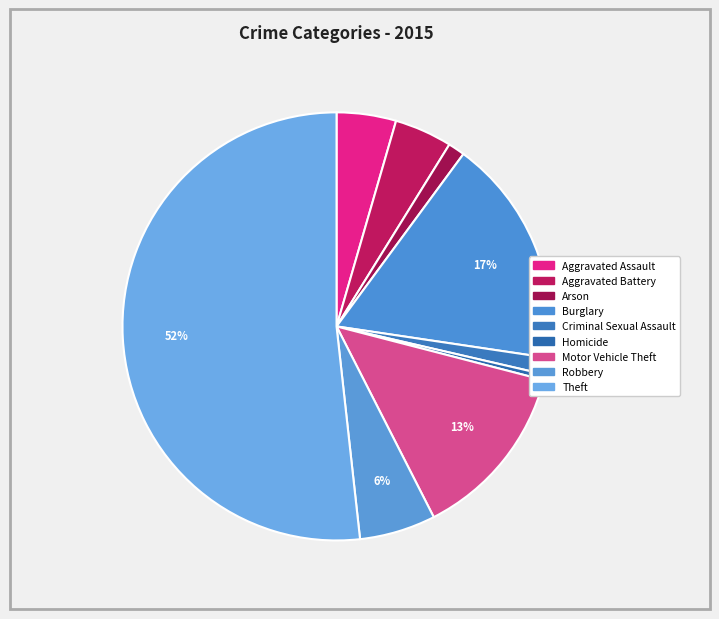

Do Burglary and Motor Vehicle Theft together represent more than half of the pie?

No